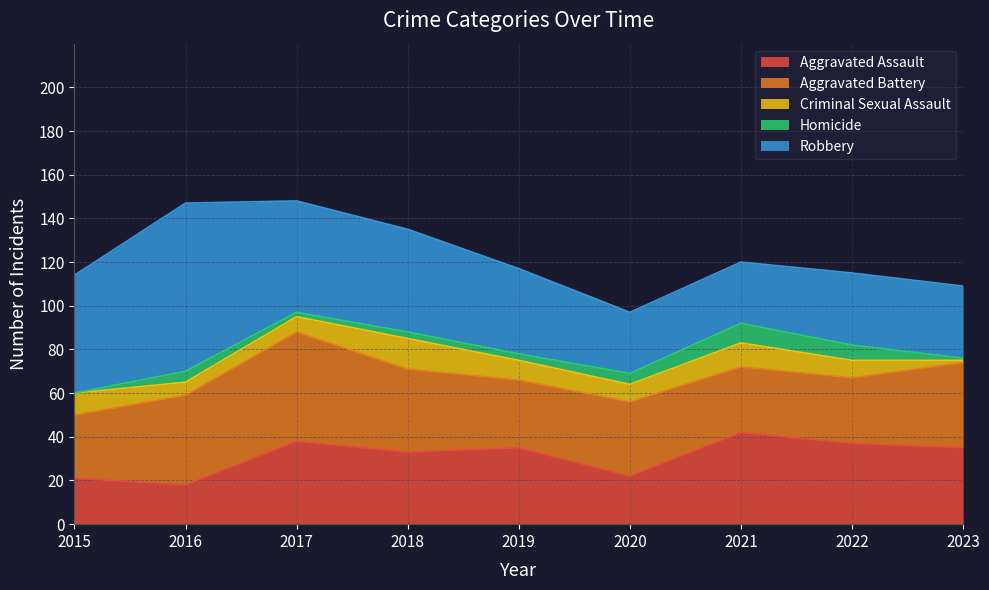

Which series ends up on top after the final intersection of Aggravated Battery and Robbery?

Aggravated Battery